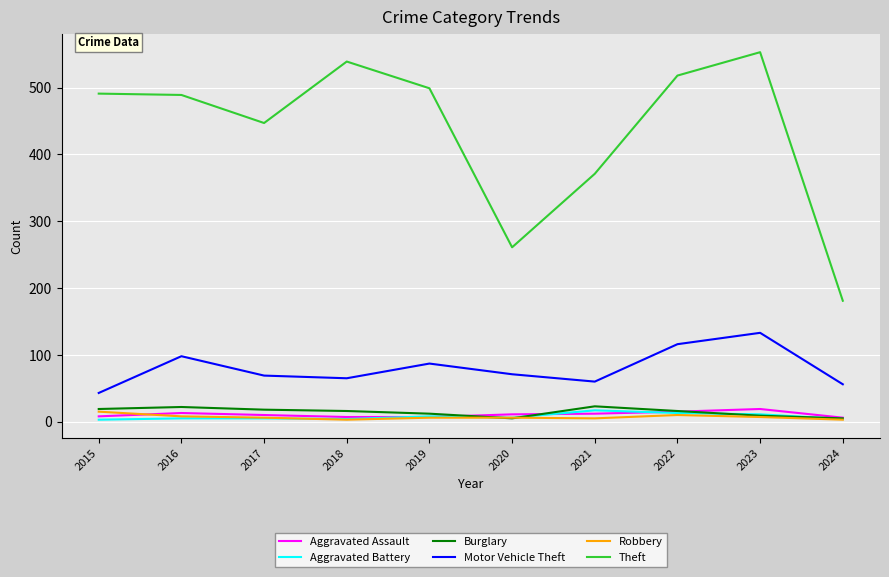

Which label corresponds to the largest value in the chart?

2023